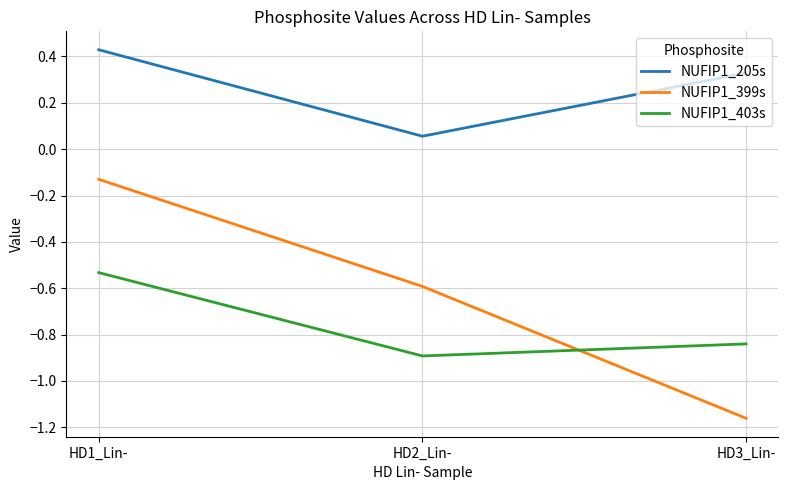

What are all the series names shown in the legend?

NUFIP1_205s, NUFIP1_399s, NUFIP1_403s